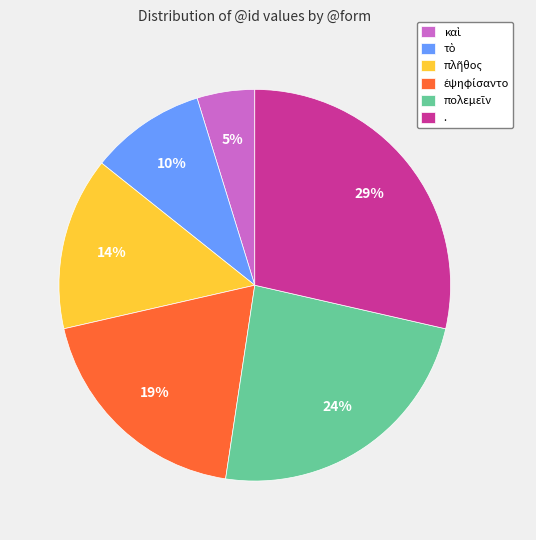

What is the largest slice in the pie chart?

.